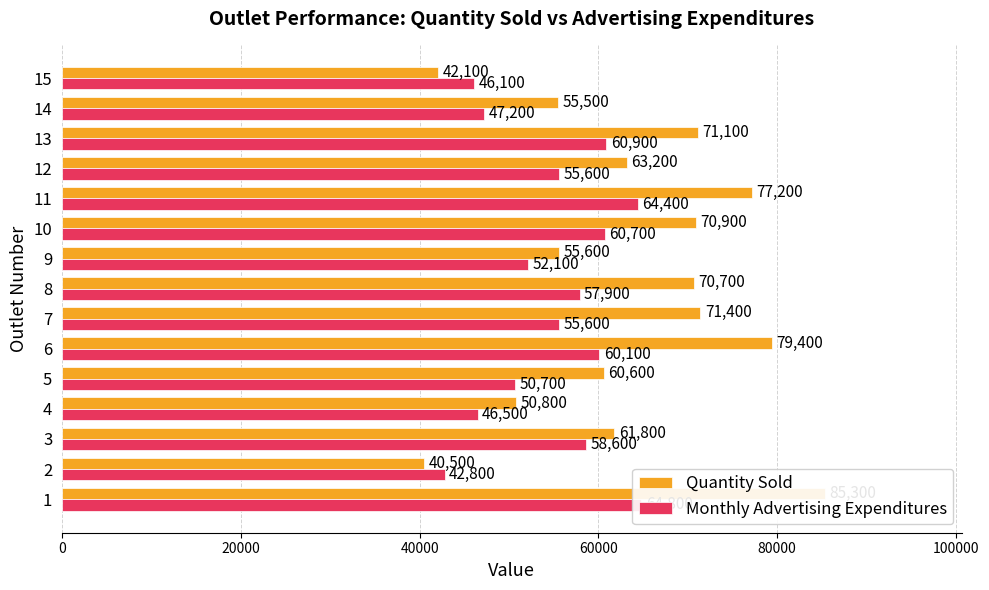

What is the difference between the second highest and minimum values in the Monthly Advertising Expenditures series?

21600